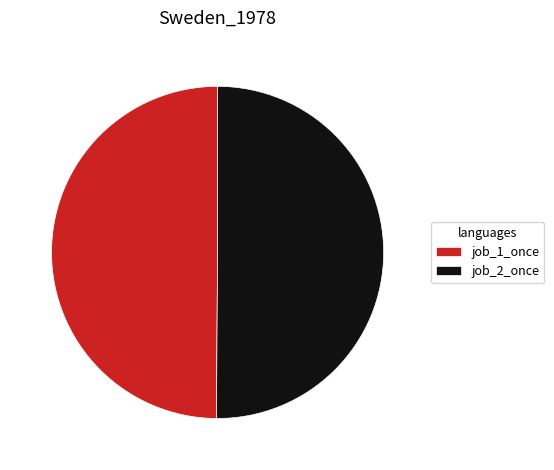

True or false: job_2_once accounts for 50% of the total.

True